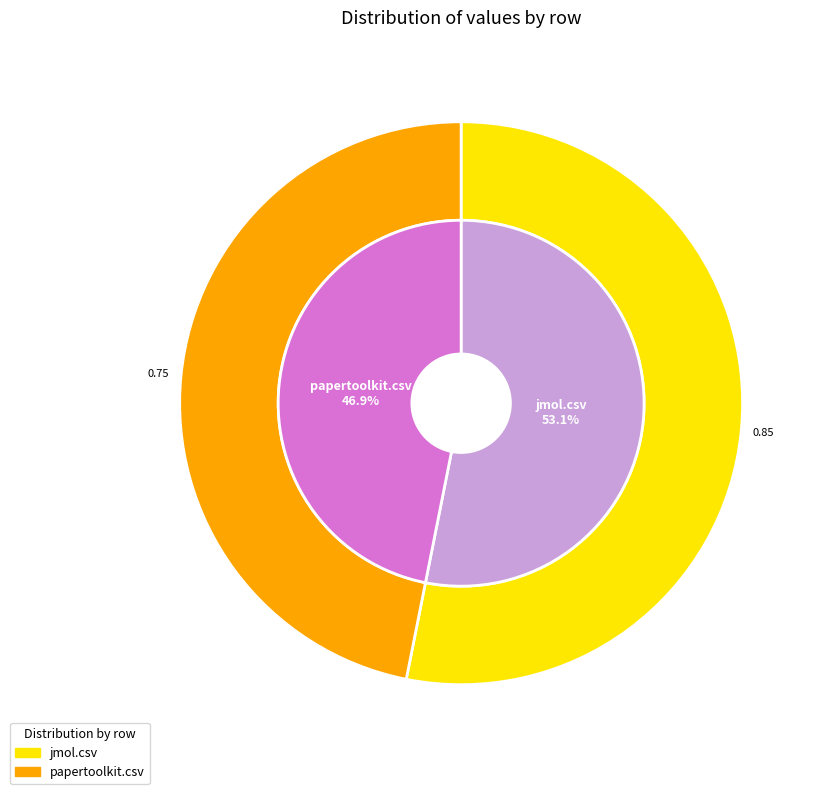

What percentage is NOT represented by jmol.csv?

46.9%